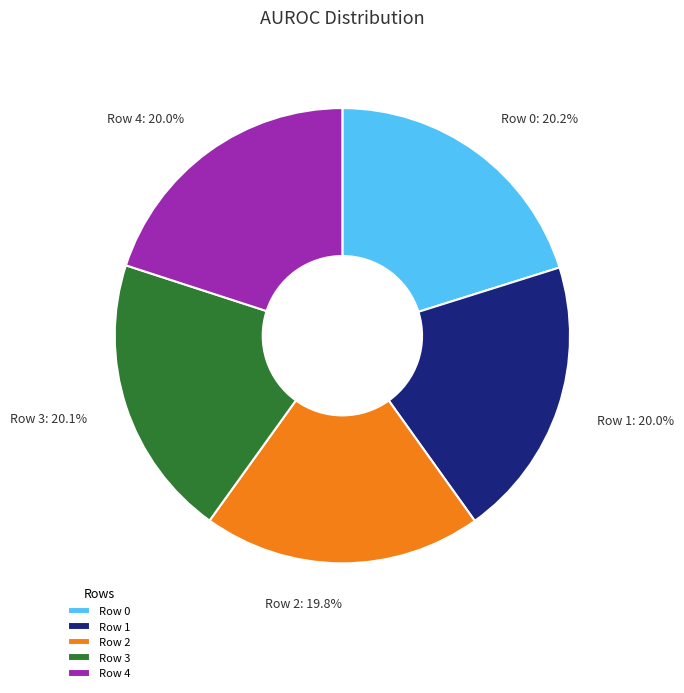

To the nearest percent, what percentage of the pie is Row 2?

20%